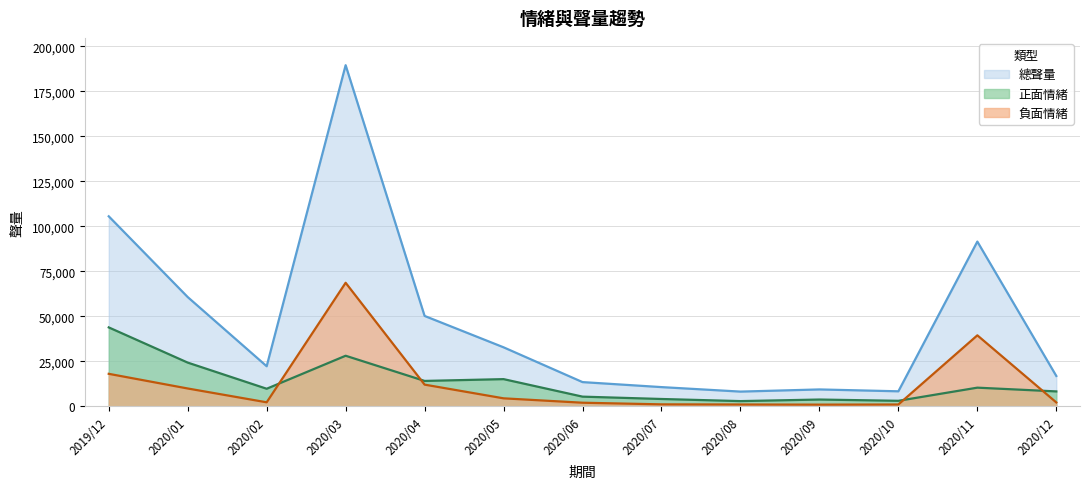

At which category does 正面情緒 reach its first local valley?

2020/02